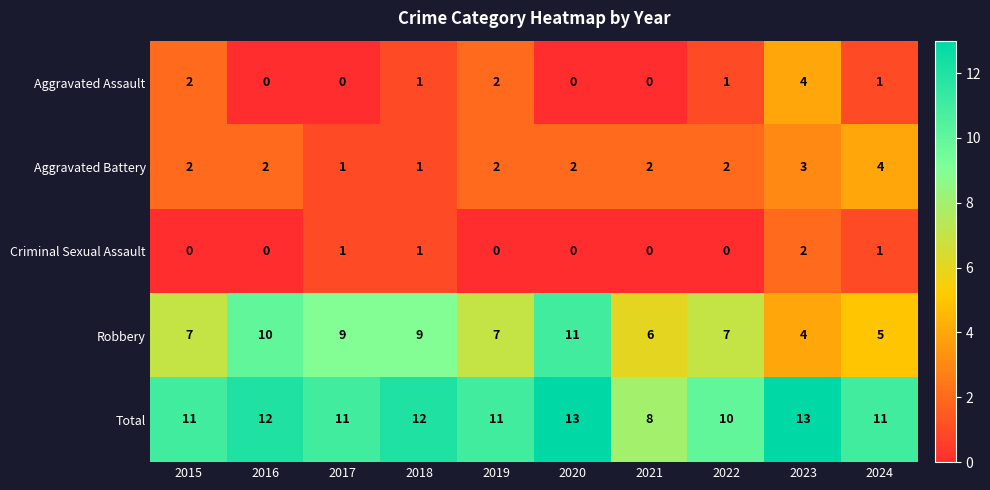

What is the difference between the maximum and minimum values in the Aggravated Assault series?

4